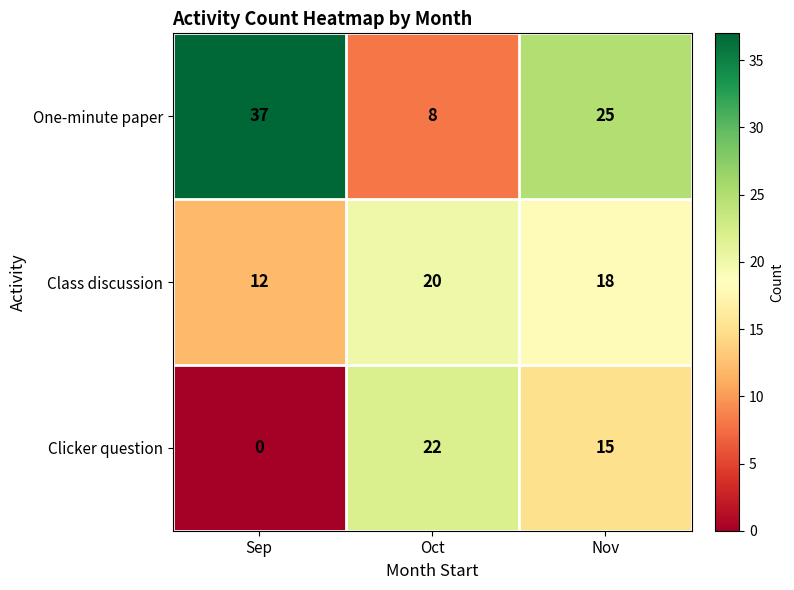

What is the spread (max minus min) of values at Sep?

37